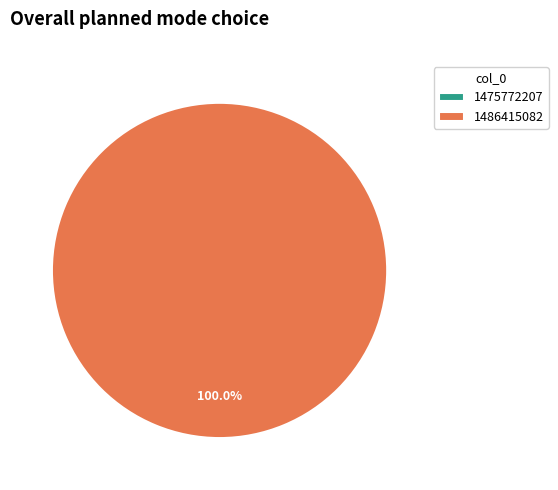

True or false: 1475772207 accounts for 5% of the total.

False